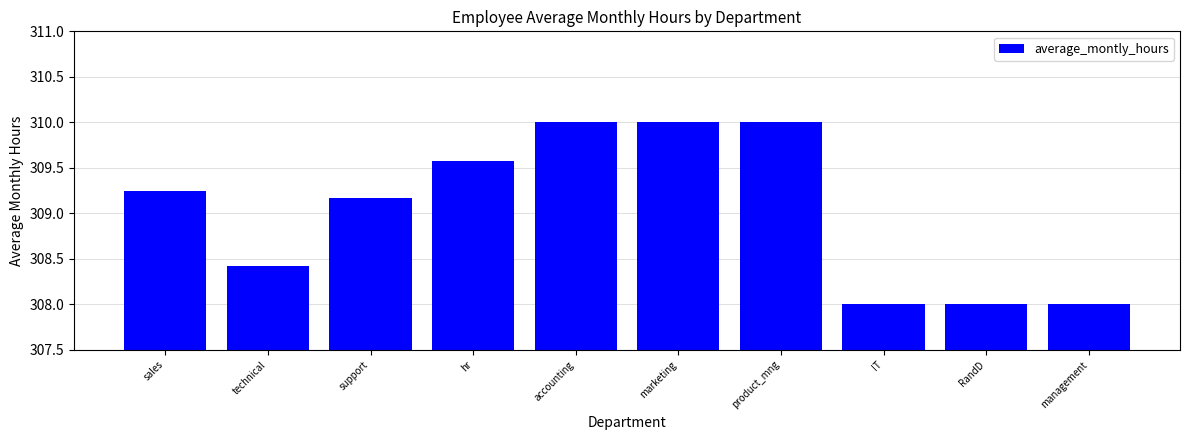

What is the sum of the values at RandD and technical?

616.4